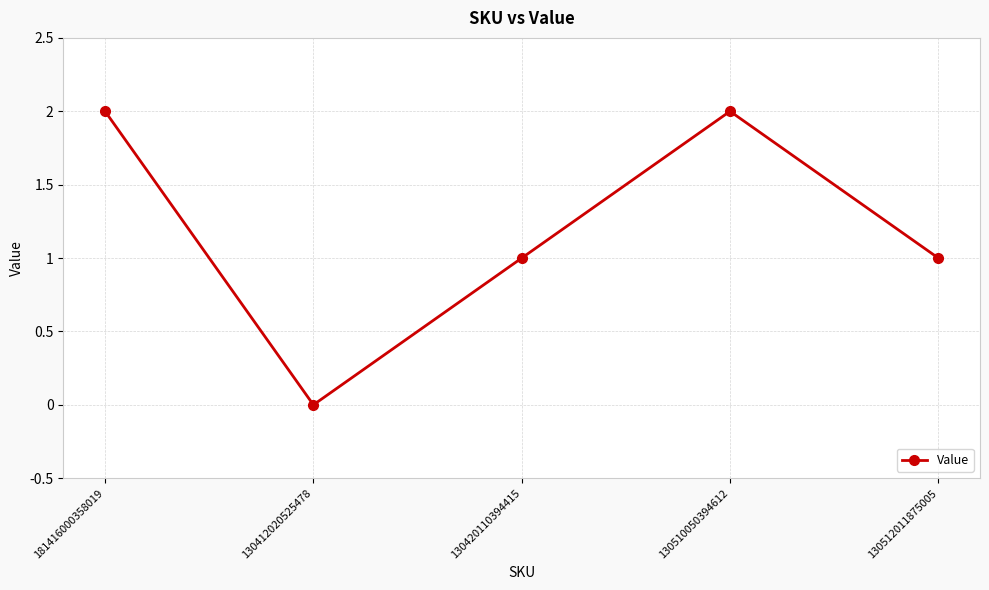

Reading left to right, transcribe all the data shown in this chart.

181416000358019=2	130412020525478=0	130420110394415=1	130510050394612=2	130512011875005=1